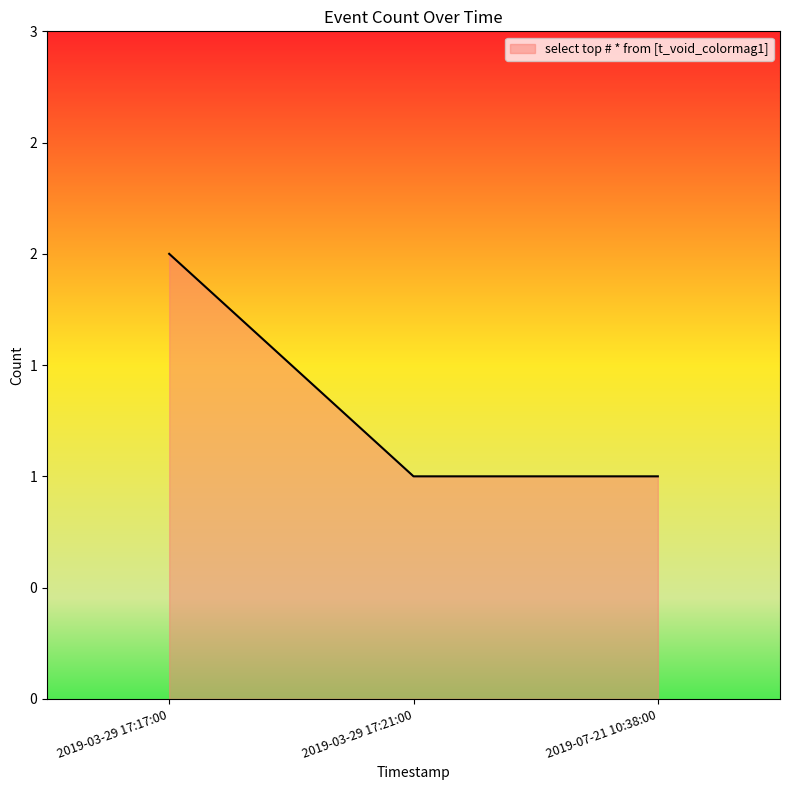

Is this an area chart (filled region under the line)?

Yes